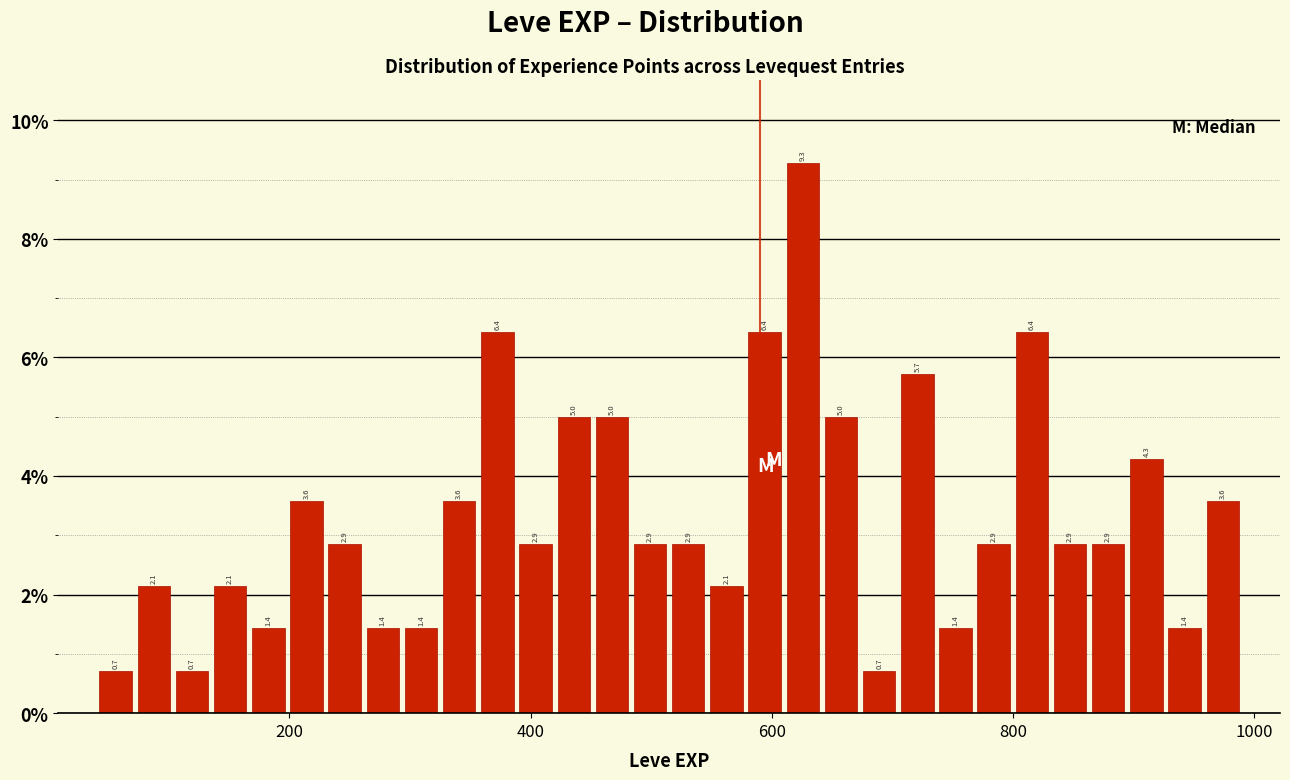

Read against the x-axis, roughly where is the centre of the tallest bar?

620